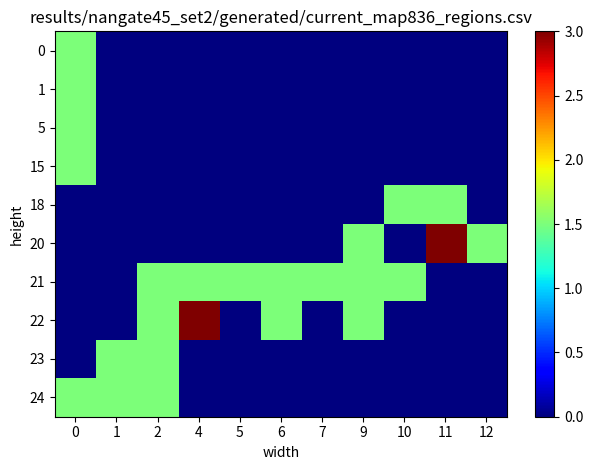

What is the total value across all series at 0?

7.5